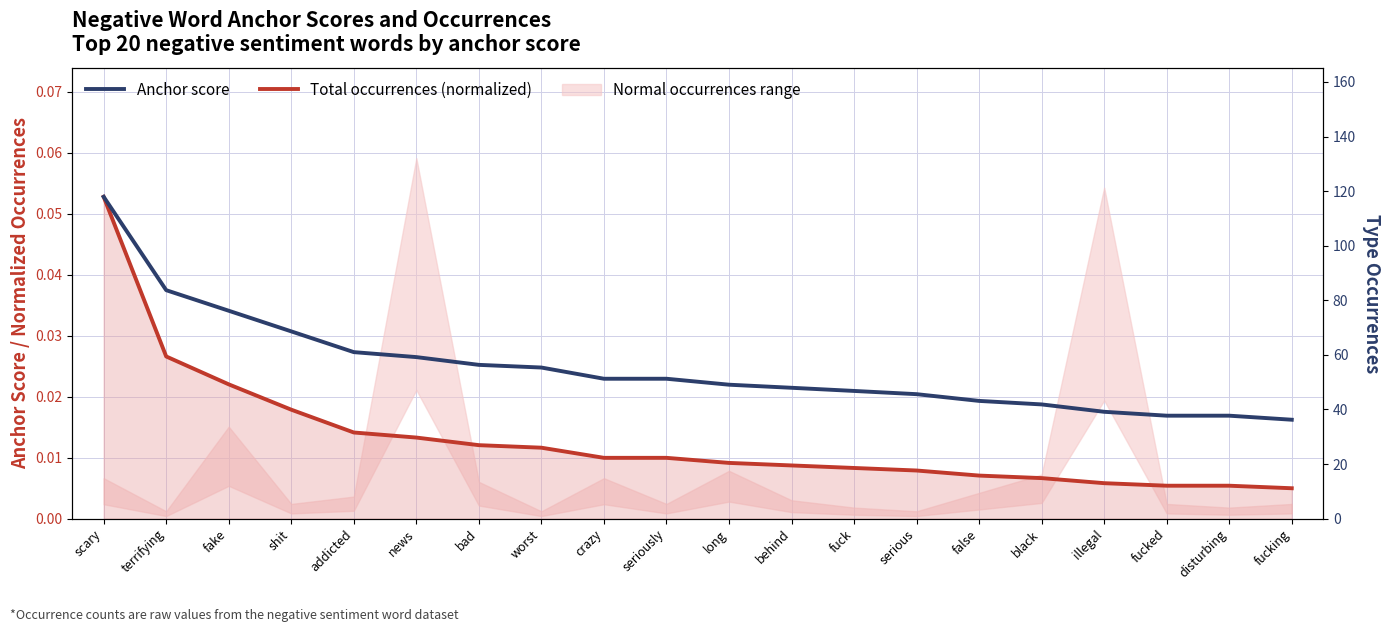

What position from the right is scary?

20